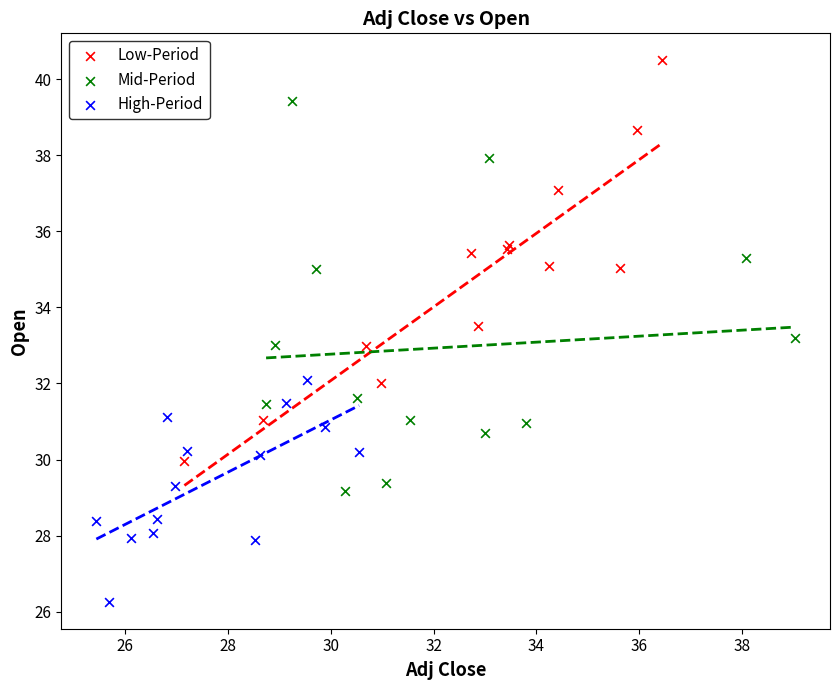

Which series contains the highest Y value?

Low-Period